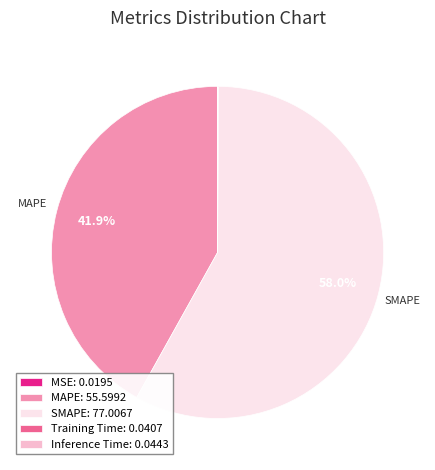

Is there any slice that represents more than half of the pie?

Yes